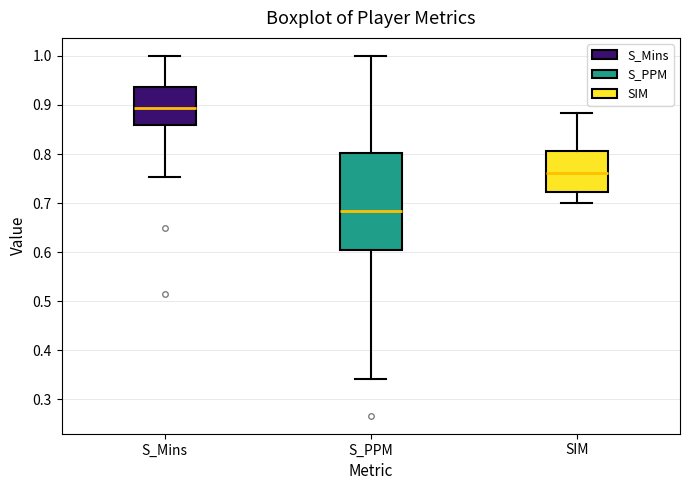

Where does the lower whisker of the box for S_PPM end on the y-axis? The values are not printed on the chart, so give them approximately, as read against the axis.

0.34